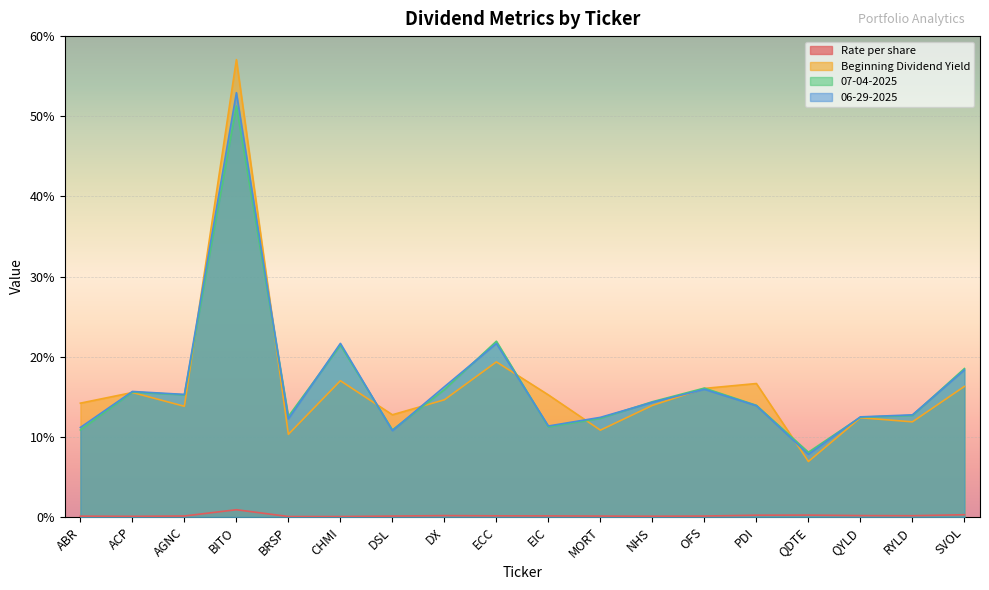

What is the difference between the 07-04-2025 values at QDTE and DSL?

2.8